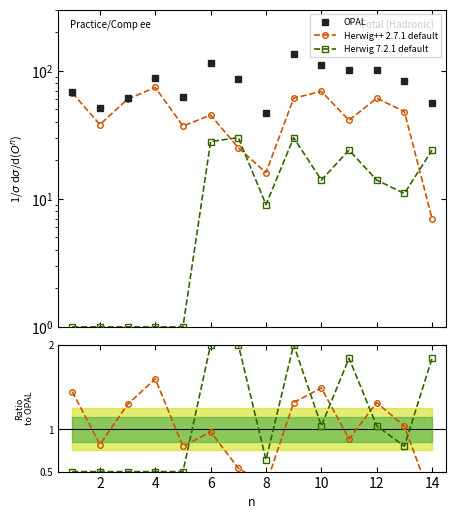

In Herwig 7.2.1 default, how many points are lower than both neighbors (excluding endpoints)?

3